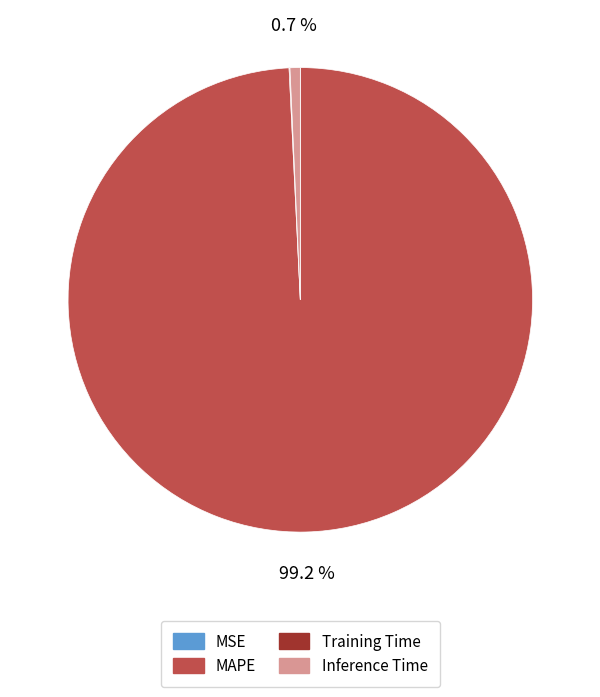

Which category has the biggest portion of the pie?

MAPE